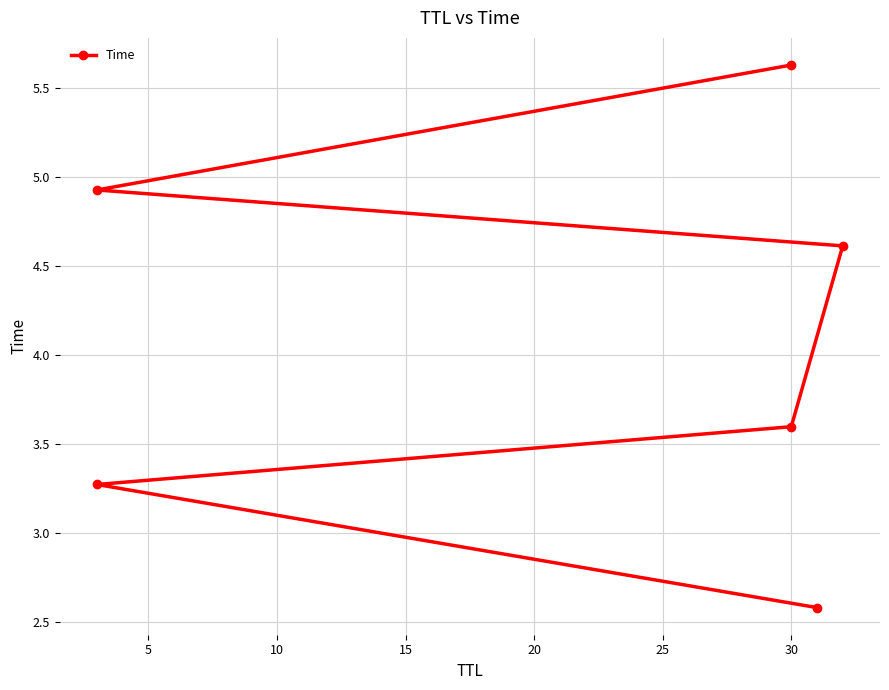

Does the chart have visible grid lines?

Yes